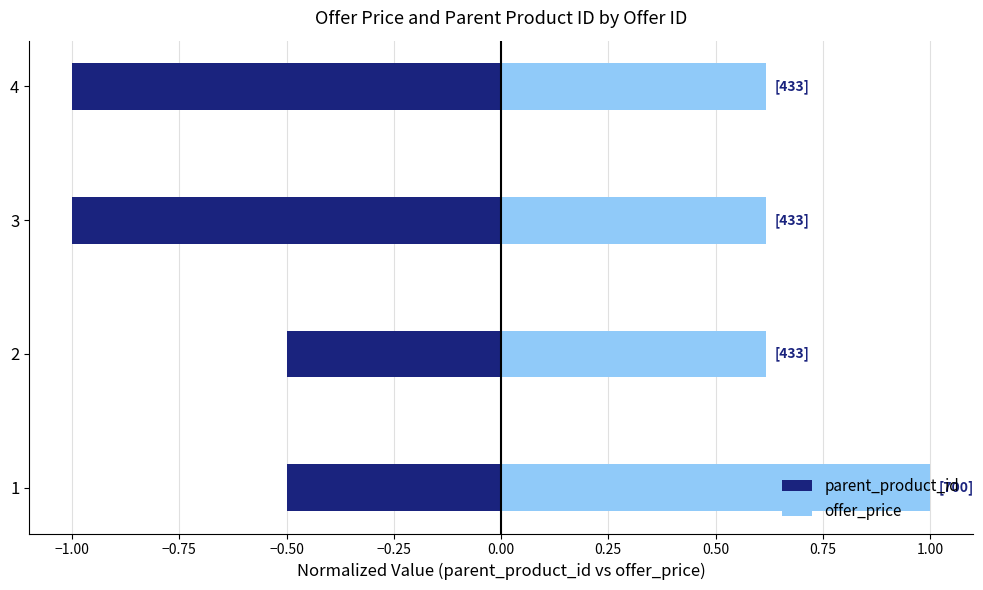

Rank the series by their average value, from lowest to highest.

parent_product_id, offer_price